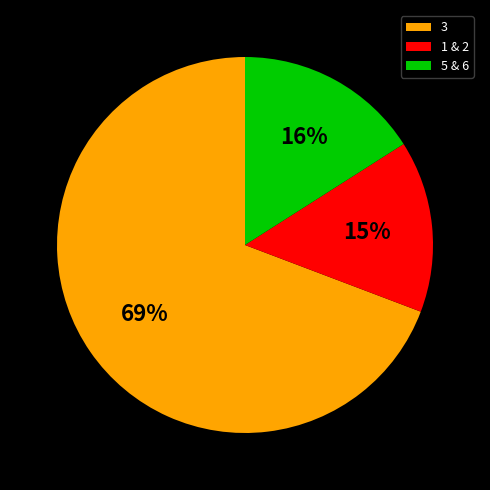

What is the ratio of the value at 5 & 6 to the value at 1 & 2?

1.1